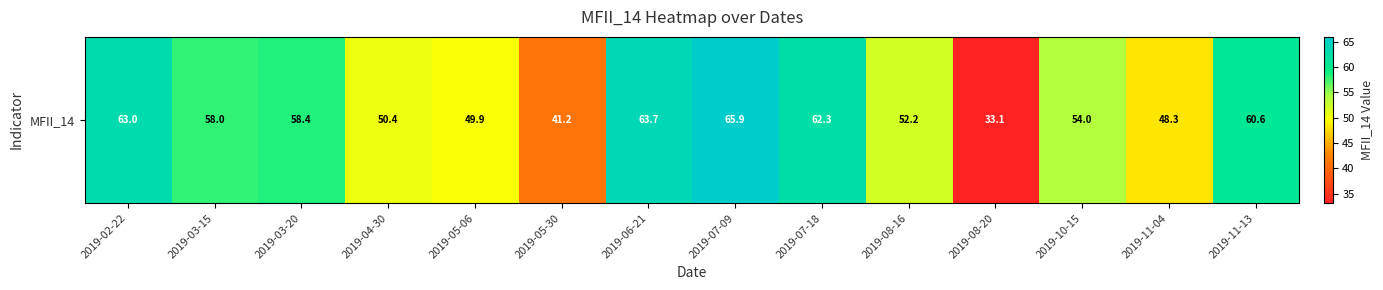

List the labels in order of value, smallest first.

2019-08-20, 2019-05-30, 2019-11-04, 2019-05-06, 2019-04-30, 2019-08-16, 2019-10-15, 2019-03-15, 2019-03-20, 2019-11-13, 2019-07-18, 2019-02-22, 2019-06-21, 2019-07-09